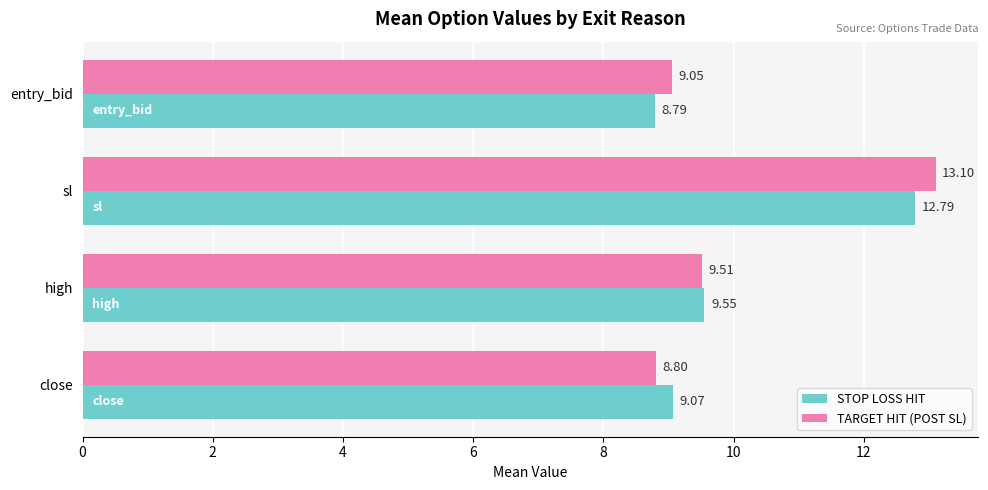

What is the difference between the STOP LOSS HIT values at sl and close?

3.7